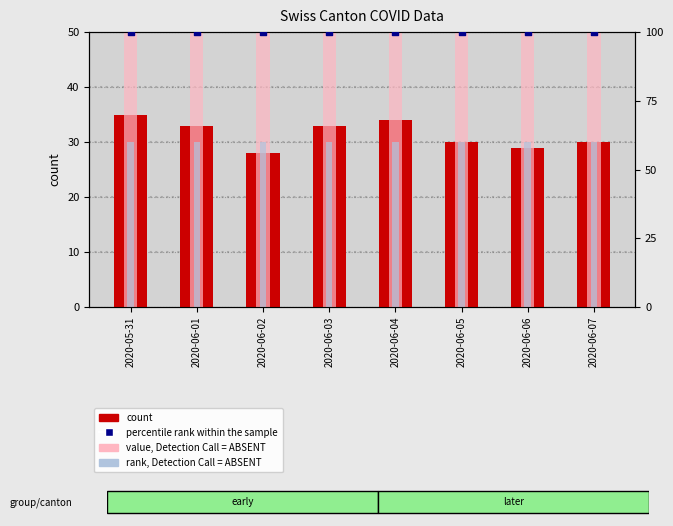

At how many categories does at least one series exceed 65?

8